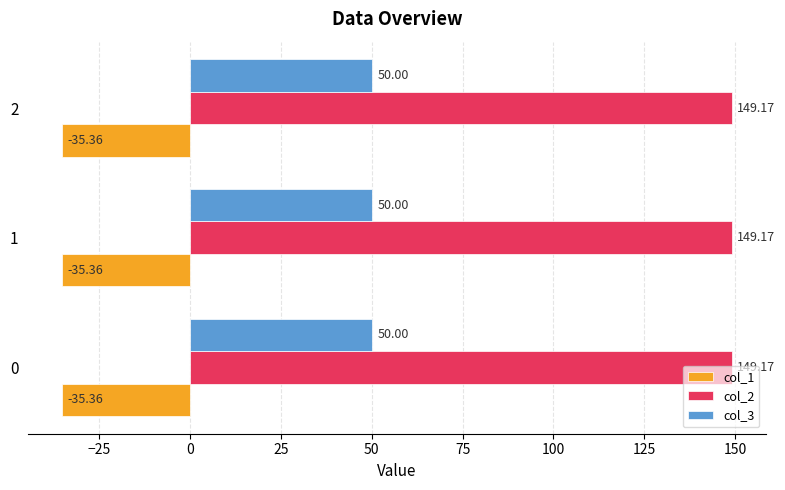

What is the spread (max minus min) of values at 1?

184.5